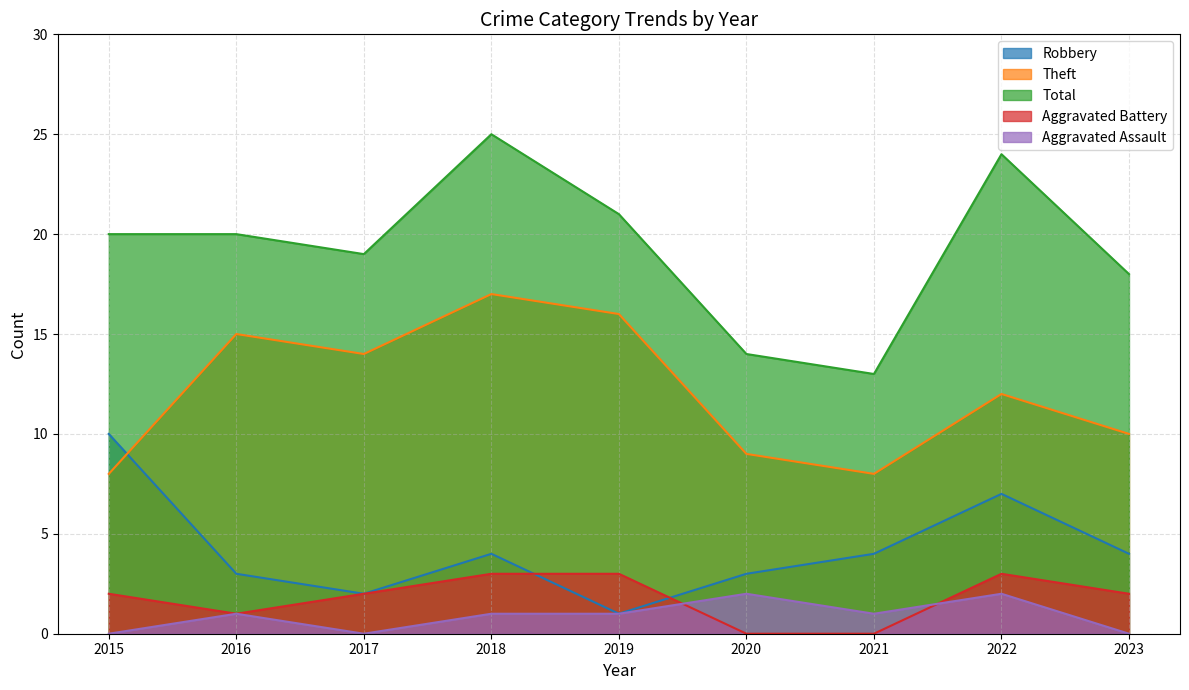

Rank the series at 2016 from highest to lowest value.

Total, Theft, Robbery, Aggravated Battery, Aggravated Assault